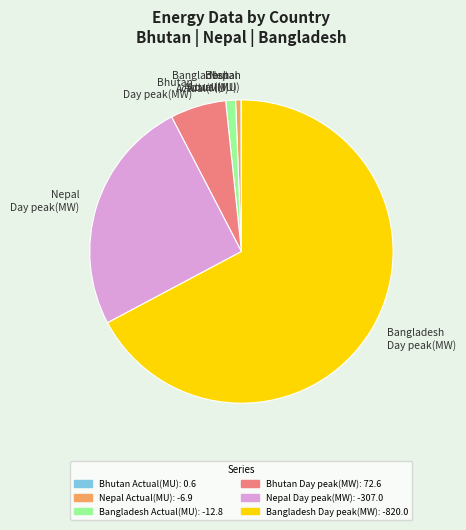

What is the ratio of the value at Nepal Day peak(MW) to the value at Bangladesh Actual(MU)?

24.0